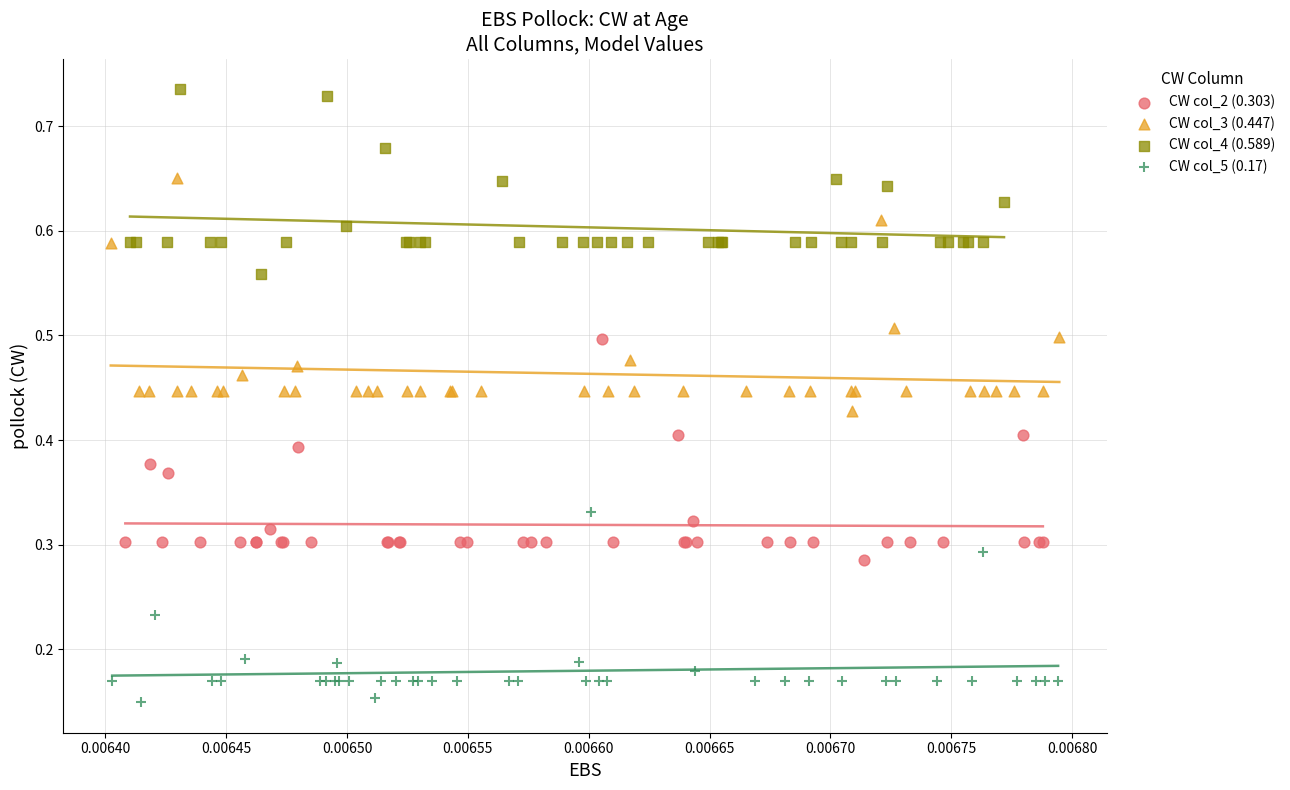

What are all the series names shown in the legend?

CW col_2 (0.303), CW col_3 (0.447), CW col_4 (0.589), CW col_5 (0.17)